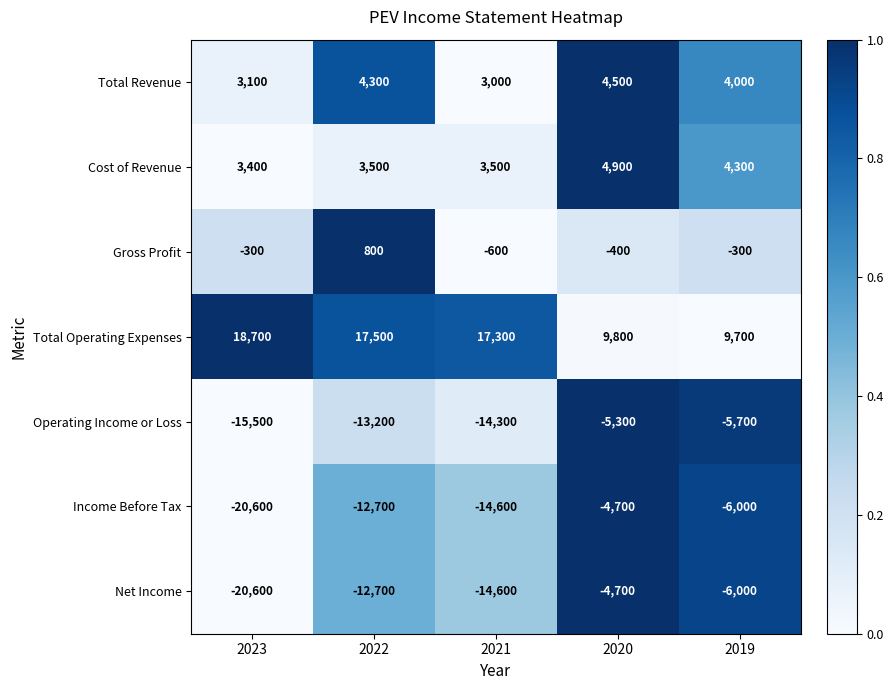

What is the sum of the Cost of Revenue values at 2019 and 2021?

7800